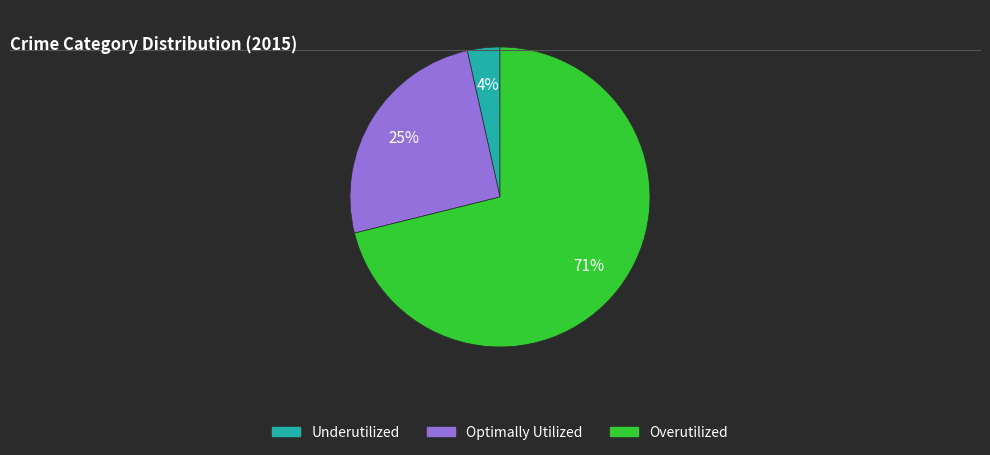

To the nearest percent, what is the average slice percentage?

33%